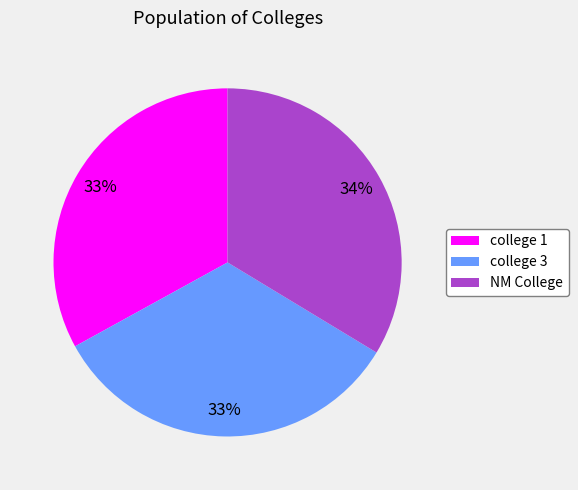

Is there a majority slice in this chart?

No